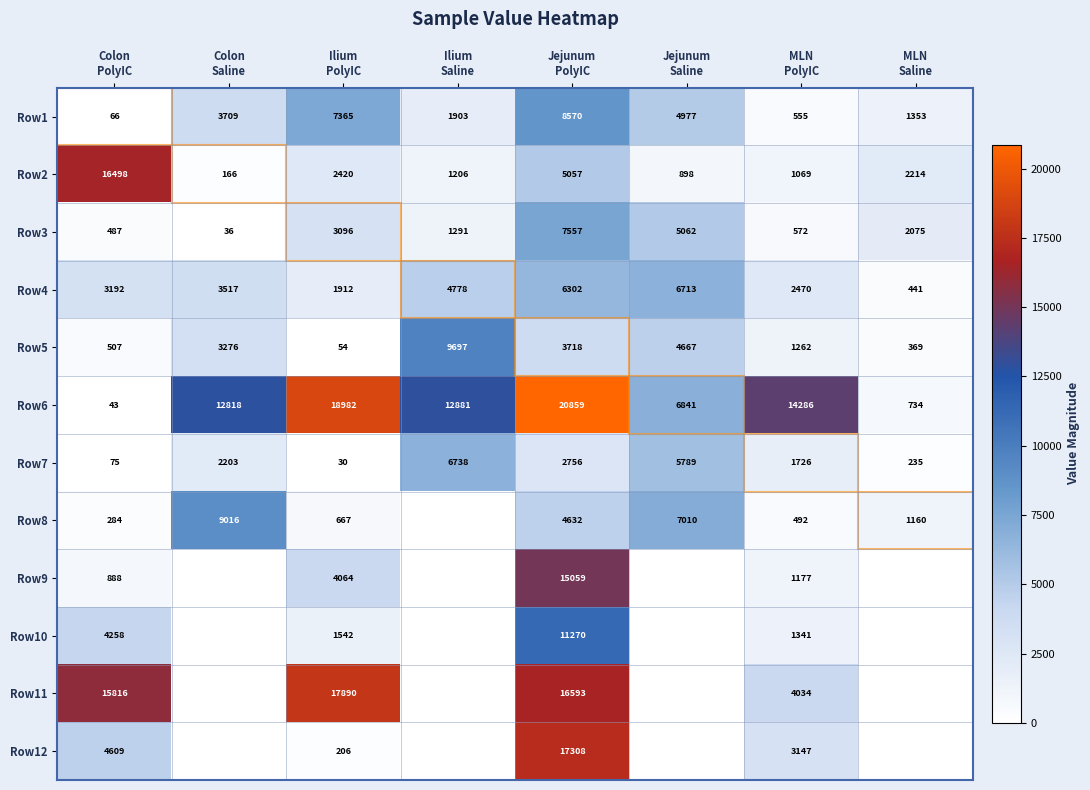

What is the average value of the Row7 series?

2444